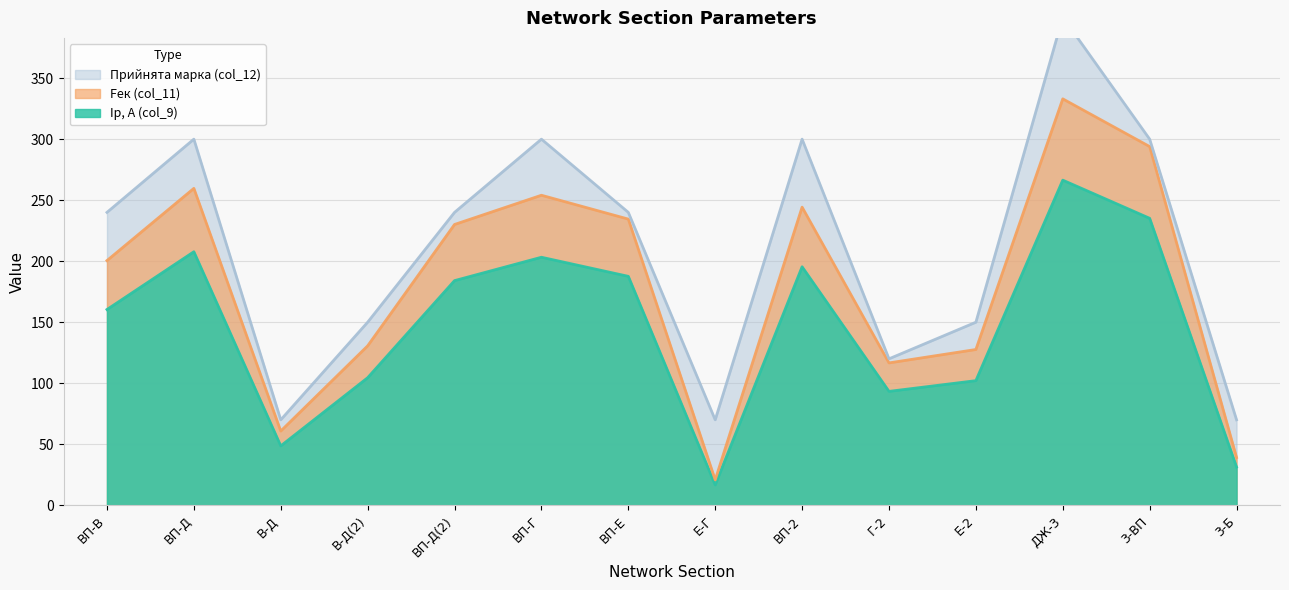

How many distinct data groups are displayed?

3